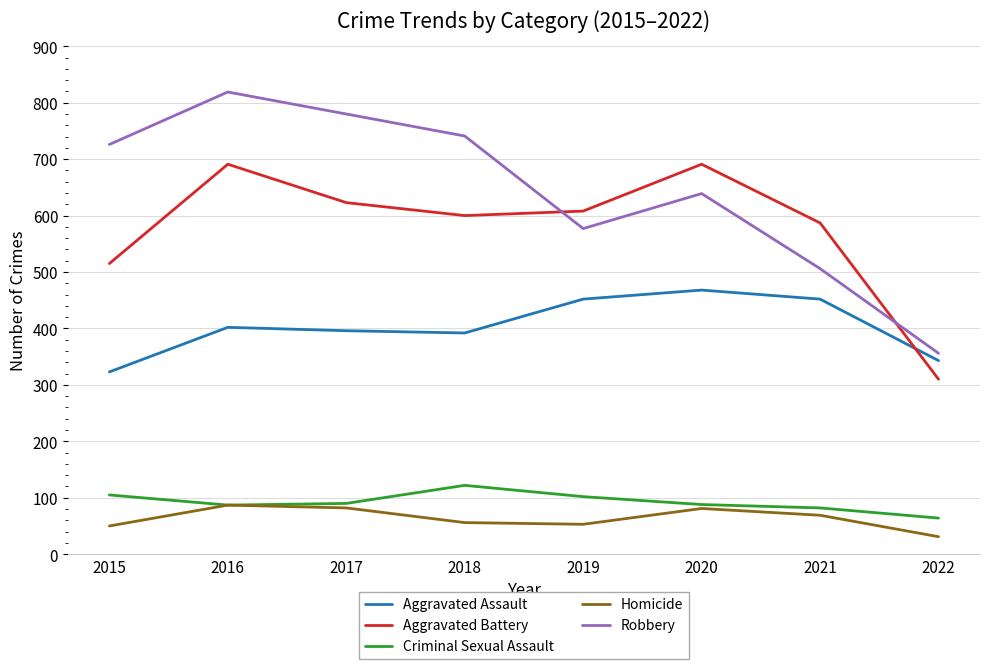

What is the minimum value for Criminal Sexual Assault?

64